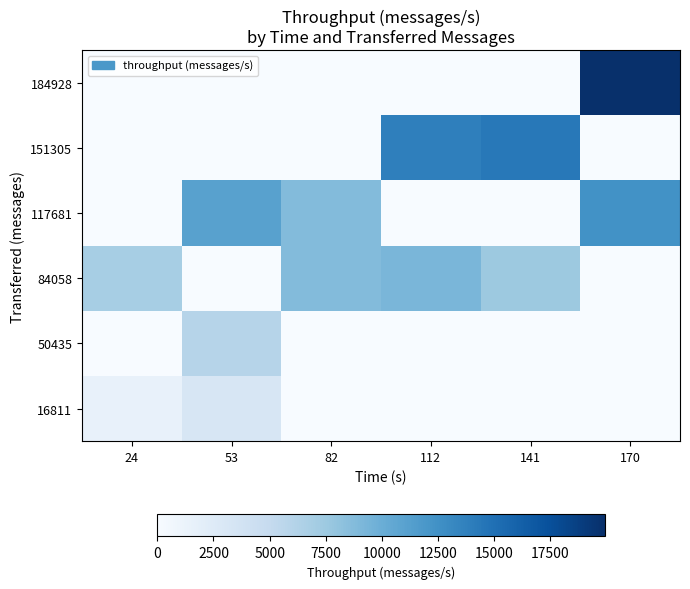

Reading left to right, transcribe all the data shown in this chart.

16811: 24=1447.0	53=3205.0	82=0.0	112=0.0	141=0.0	170=0.0
50435: 24=0.0	53=5965.0	82=0.0	112=0.0	141=0.0	170=0.0
84058: 24=6914.0	53=0.0	82=8724.0	112=9216.0	141=7497.0	170=0.0
117681: 24=0.0	53=11101.0	82=8783.0	112=0.0	141=0.0	170=12417.5
151305: 24=0.0	53=0.0	82=0.0	112=13829.5	141=14390.5	170=0.0
184928: 24=0.0	53=0.0	82=0.0	112=0.0	141=0.0	170=19919.0